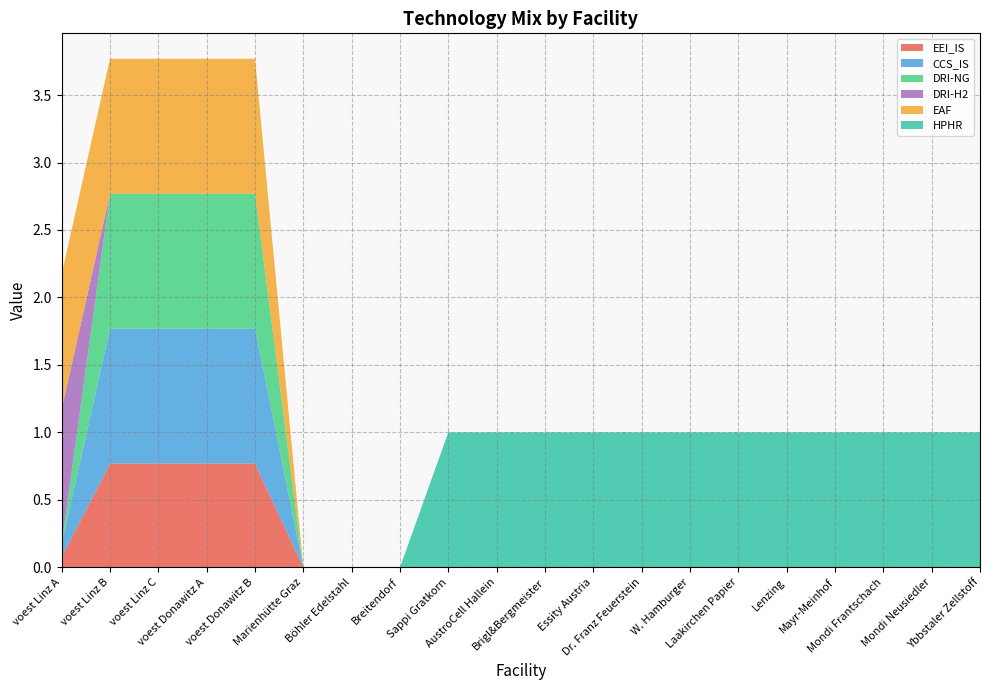

Reading left to right, list all the values displayed in this chart.

EEI_IS: 0.1	0.8	0.8	0.8	0.8	0.0	0.0	0.0	0.0	0.0	0.0	0.0	0.0	0.0	0.0	0.0	0.0	0.0	0.0	0.0
CCS_IS: 0.1	1.0	1.0	1.0	1.0	0.0	0.0	0.0	0.0	0.0	0.0	0.0	0.0	0.0	0.0	0.0	0.0	0.0	0.0	0.0
DRI-NG: 0.0	1.0	1.0	1.0	1.0	0.0	0.0	0.0	0.0	0.0	0.0	0.0	0.0	0.0	0.0	0.0	0.0	0.0	0.0	0.0
DRI-H2: 1.0	0.0	0.0	0.0	0.0	0.0	0.0	0.0	0.0	0.0	0.0	0.0	0.0	0.0	0.0	0.0	0.0	0.0	0.0	0.0
EAF: 1.0	1.0	1.0	1.0	1.0	0.0	0.0	0.0	0.0	0.0	0.0	0.0	0.0	0.0	0.0	0.0	0.0	0.0	0.0	0.0
HPHR: 0.0	0.0	0.0	0.0	0.0	0.0	0.0	0.0	1.0	1.0	1.0	1.0	1.0	1.0	1.0	1.0	1.0	1.0	1.0	1.0